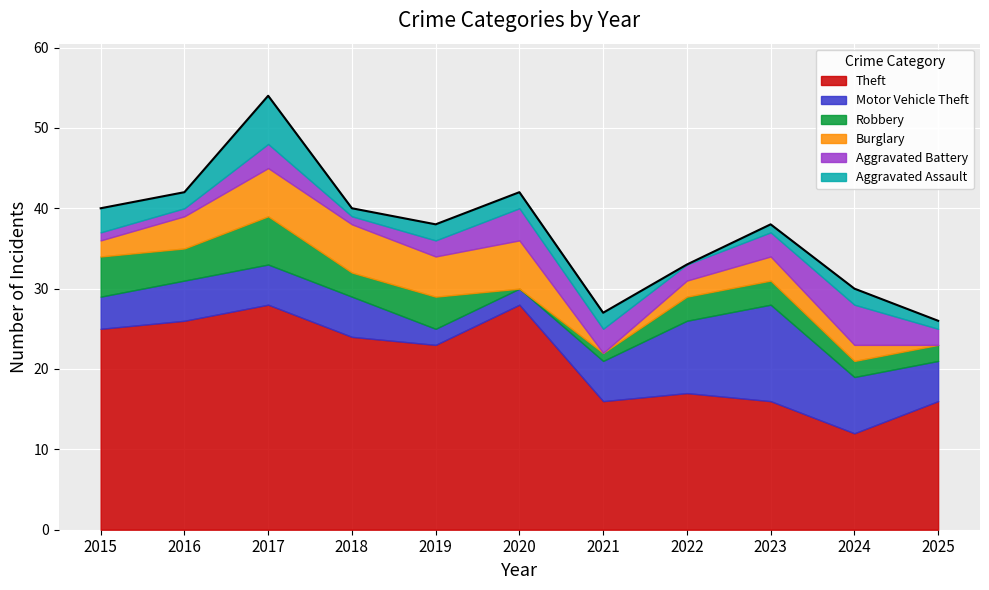

What is the sum of the Robbery values at 2015 and 2024?

7